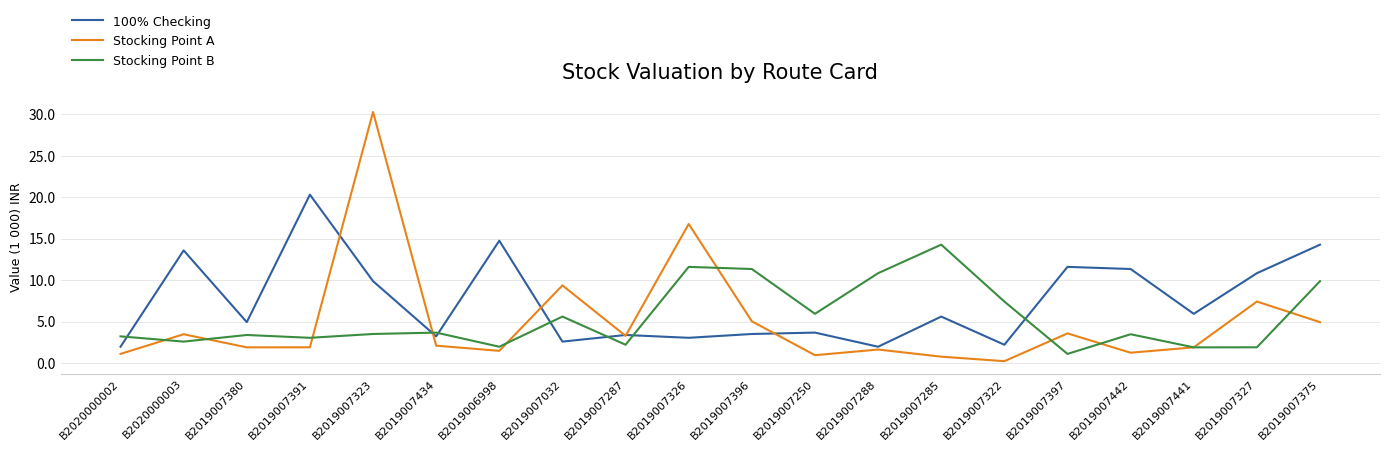

What are all the series names shown in the legend?

100% Checking, Stocking Point A, Stocking Point B